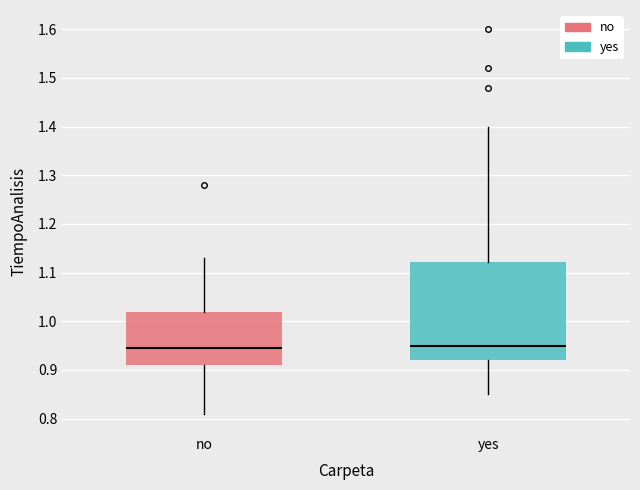

Where is the upper edge of the box for yes on the y-axis? The values are not printed on the chart, so give them approximately, as read against the axis.

1.12